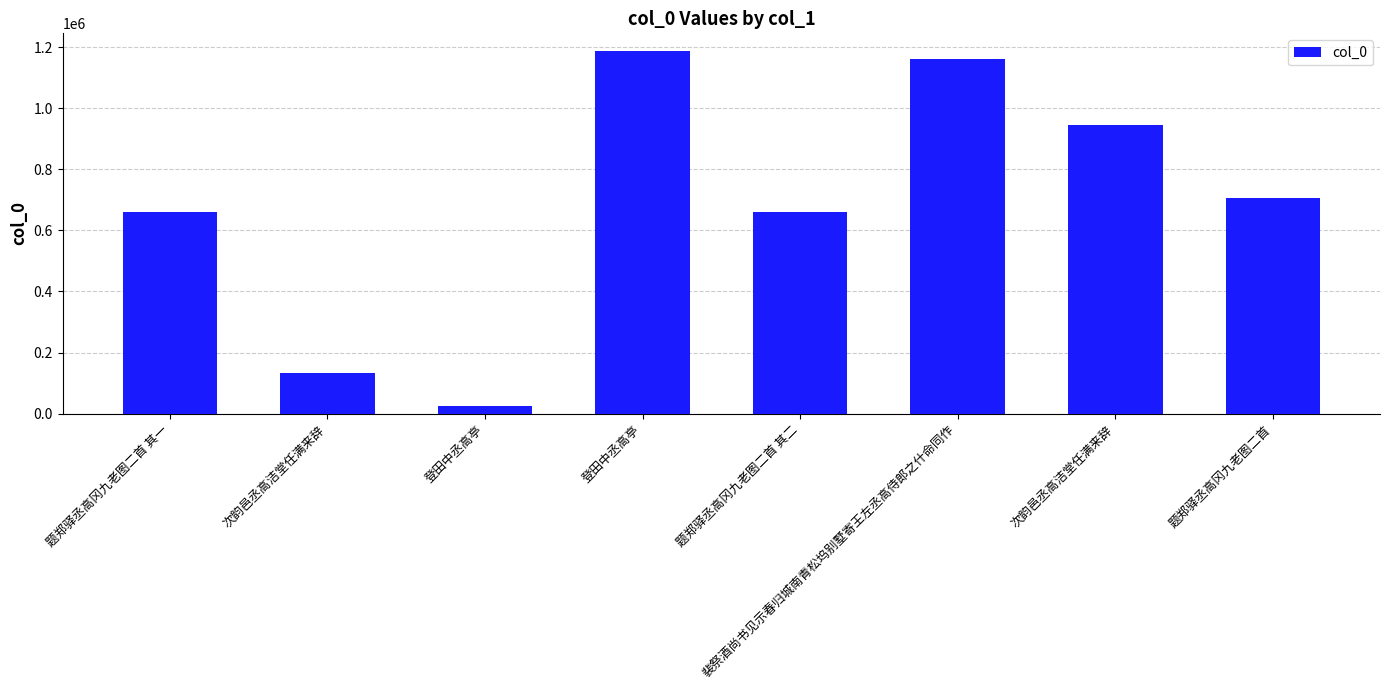

What is the sum of the values at 题郑驿丞高冈九老图二首 and 裴祭酒尚书见示春归城南青松坞别墅寄王左丞高侍郎之什命同作?

1864414